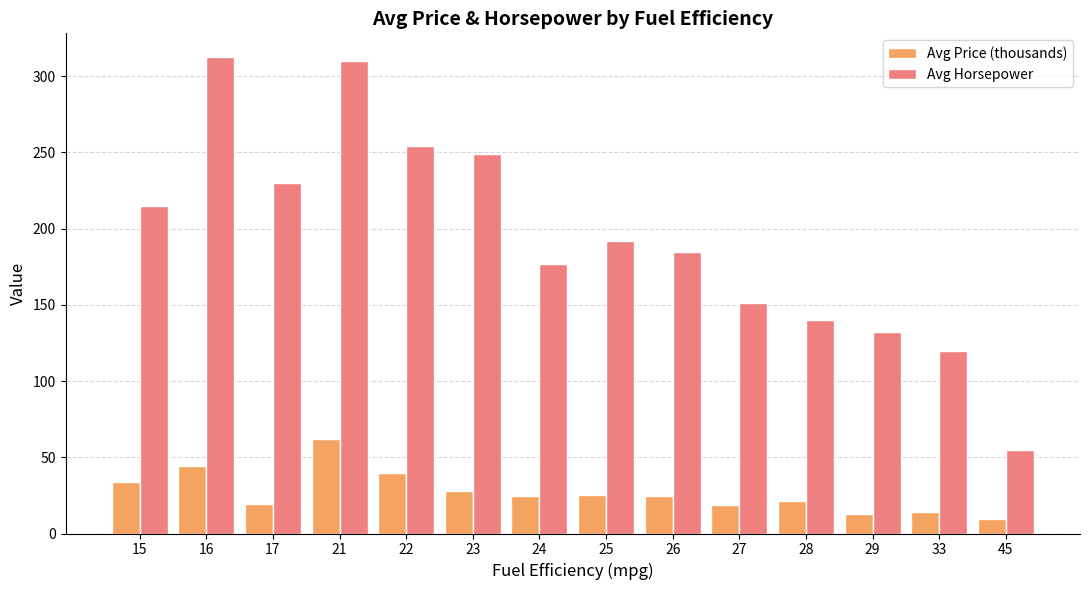

Which series changed the most between 28 and 45?

Avg Horsepower